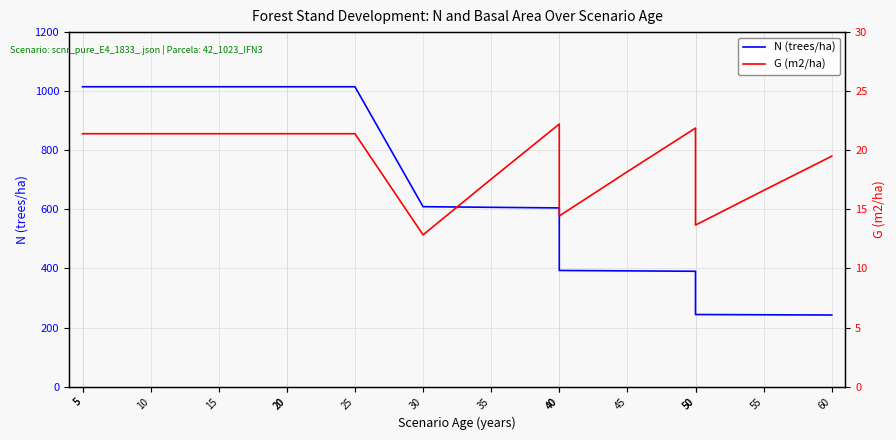

True or false: G (m2/ha) and N (trees/ha) intersect in this chart.

False